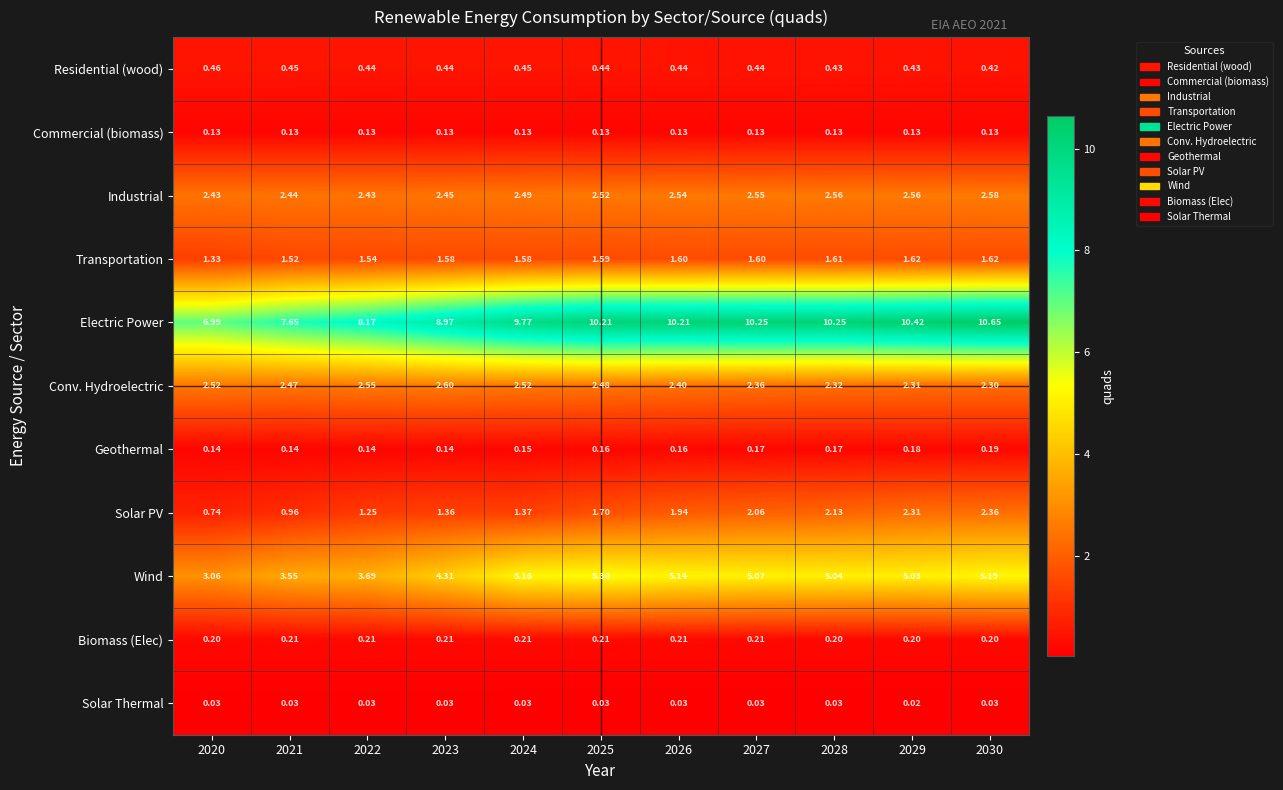

Between 2023 and 2030, which series saw the biggest shift?

Electric Power